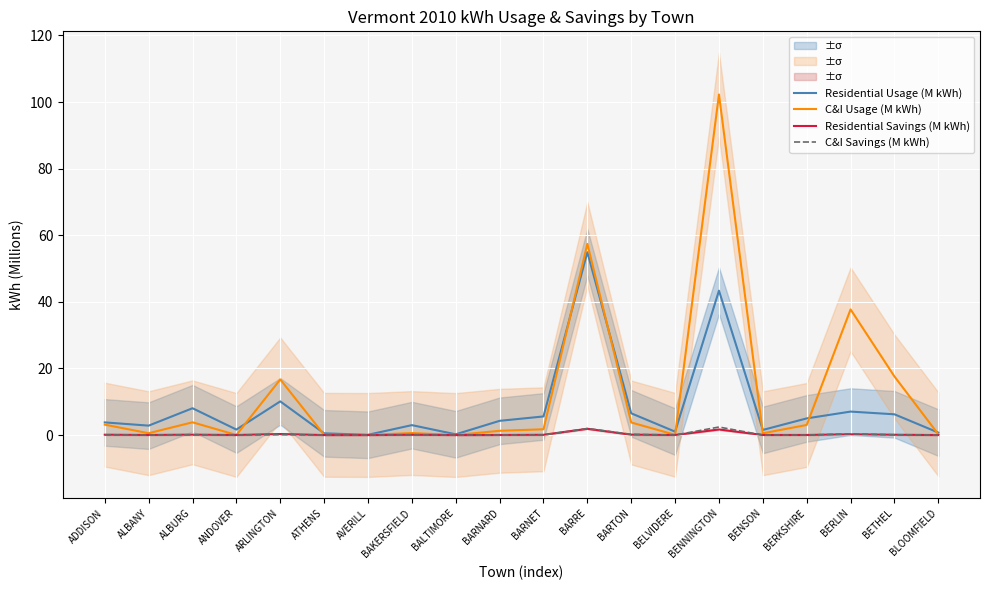

At which label does Residential Usage (M kWh) reach its minimum?

AVERILL